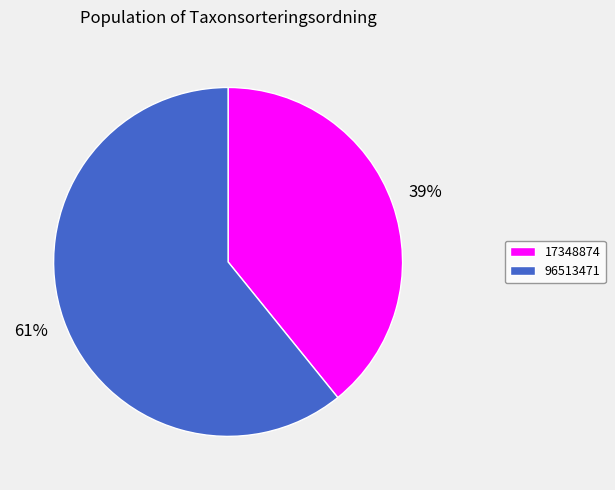

What is the majority slice?

96513471